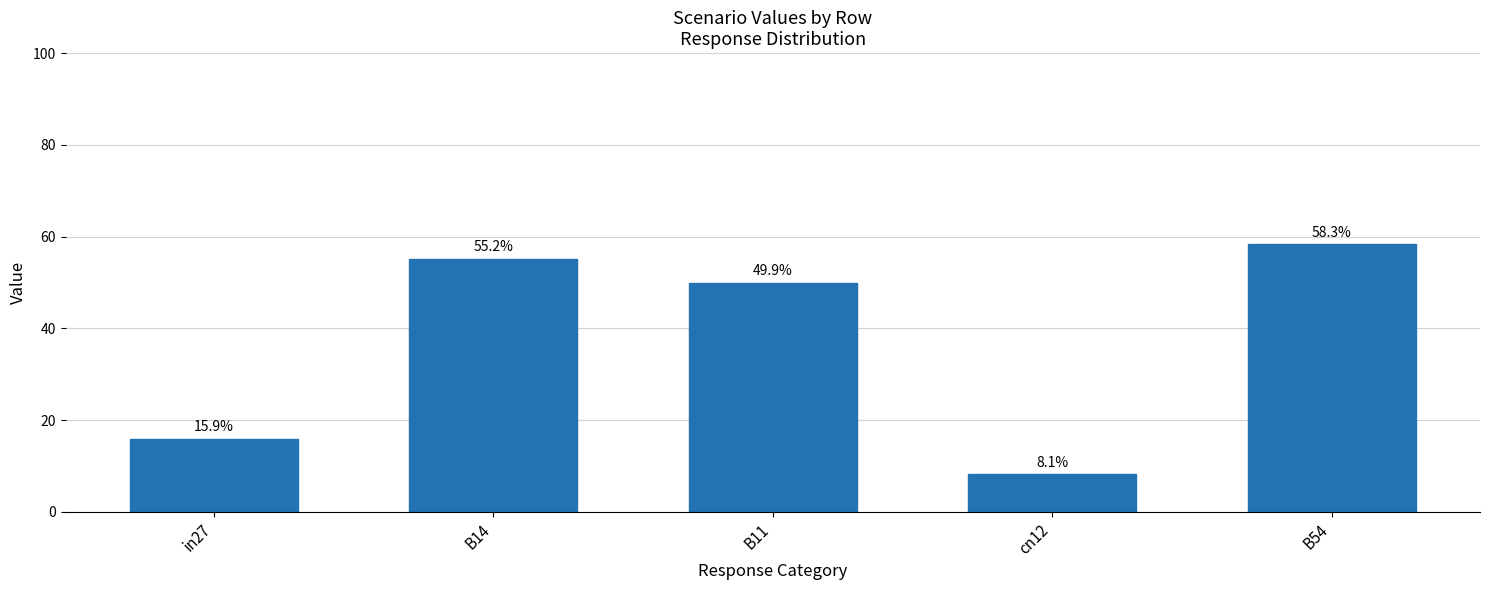

What is the change in value from cn12 to B54?

+0.5